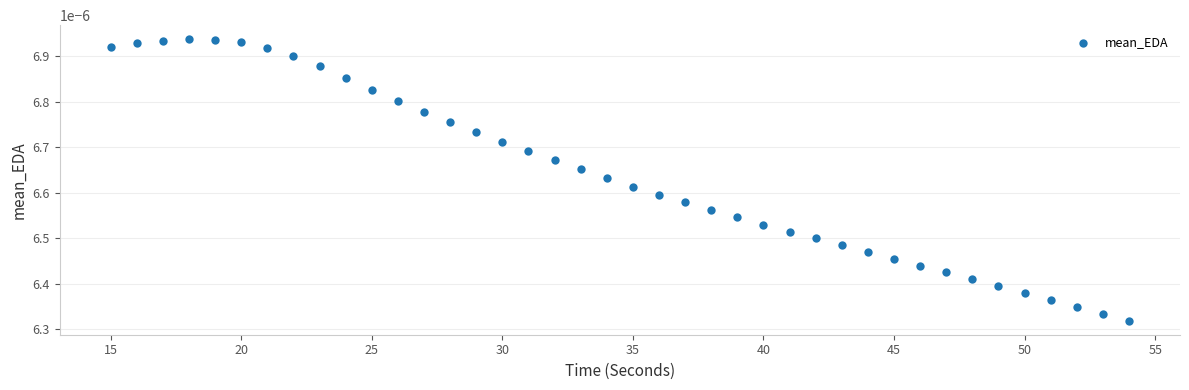

What is the range of X values (max minus min)?

39.0